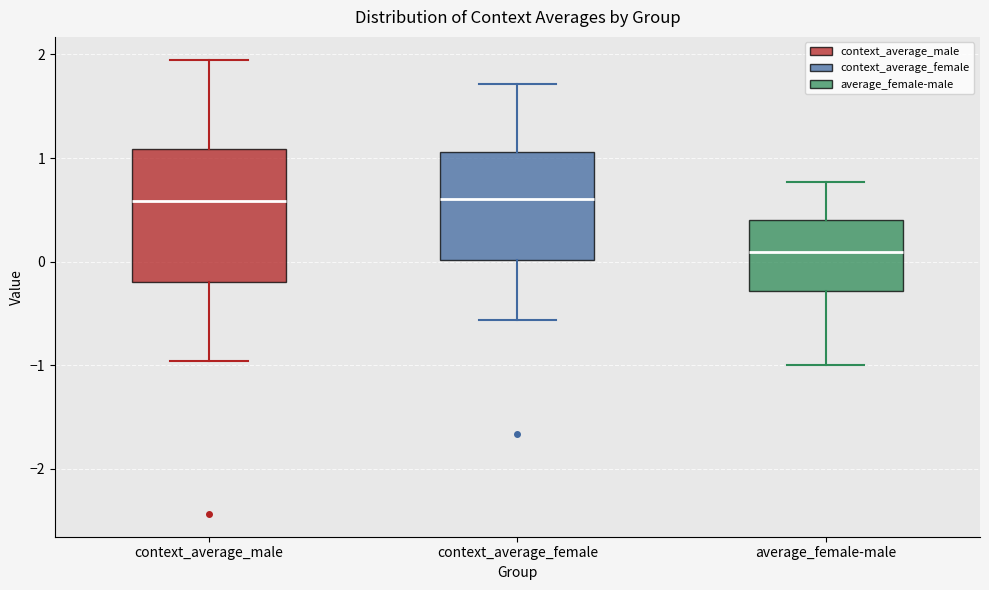

Reading left to right, transcribe this box plot: for each box, give where its median line is, the range the box spans, and where its two whiskers end, as read against the y-axis. The values are not printed on the chart, so give them approximately, as read against the axis.

context_average_male: median 0.6, box -0.2 to 1.1, whiskers -1.0 to 2.0
context_average_female: median 0.6, box 0.0 to 1.1, whiskers -0.6 to 1.7
average_female-male: median 0.1, box -0.3 to 0.4, whiskers -1.0 to 0.8